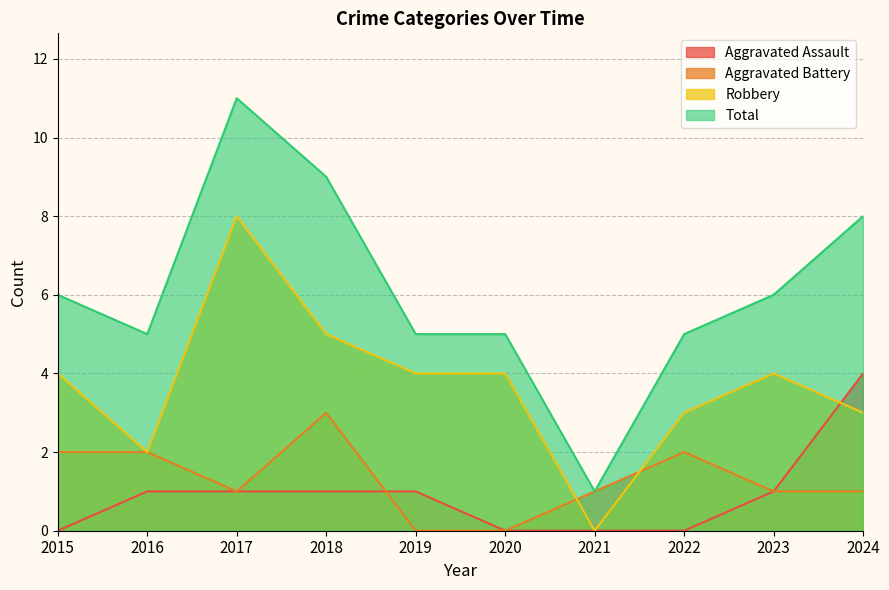

True or false: Robbery and Total cross at least once.

False